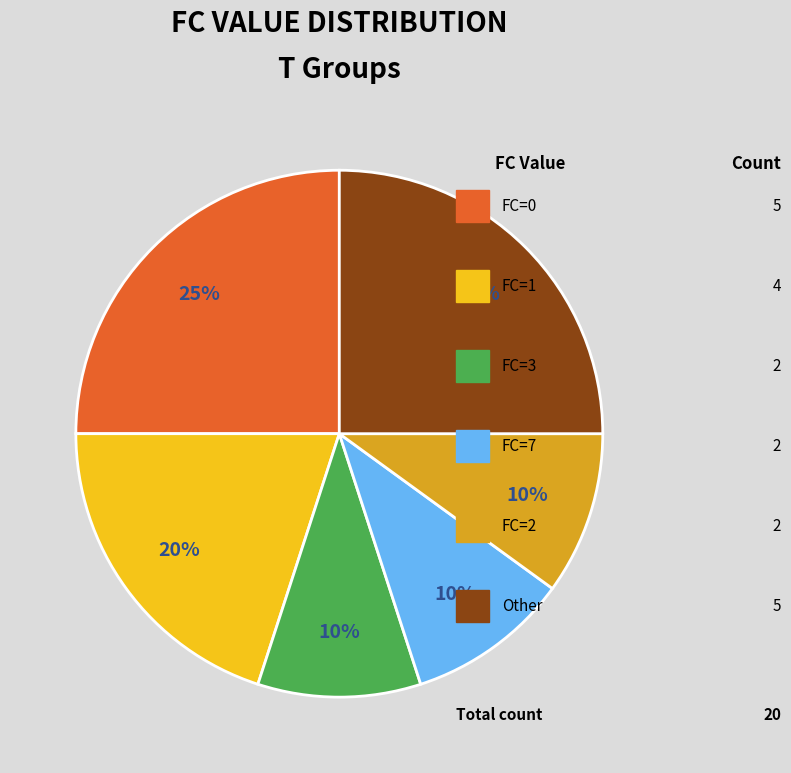

Does any single category account for the majority?

No